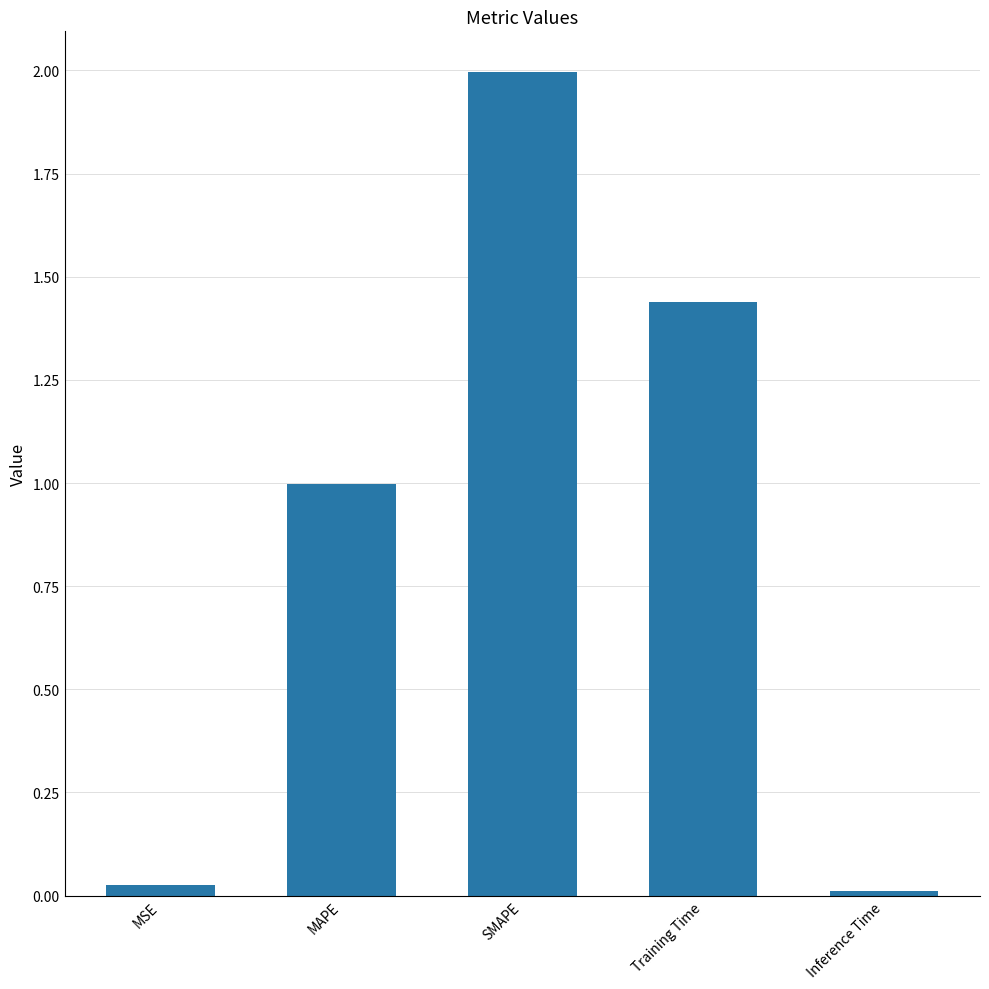

Does the chart contain stacked bars?

No